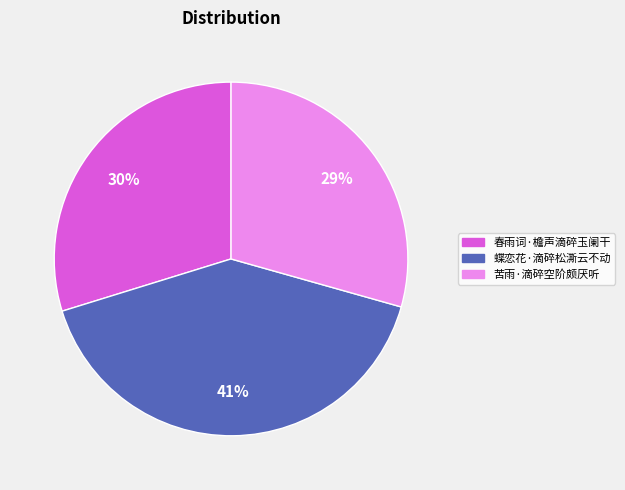

Is there a majority slice in this chart?

No